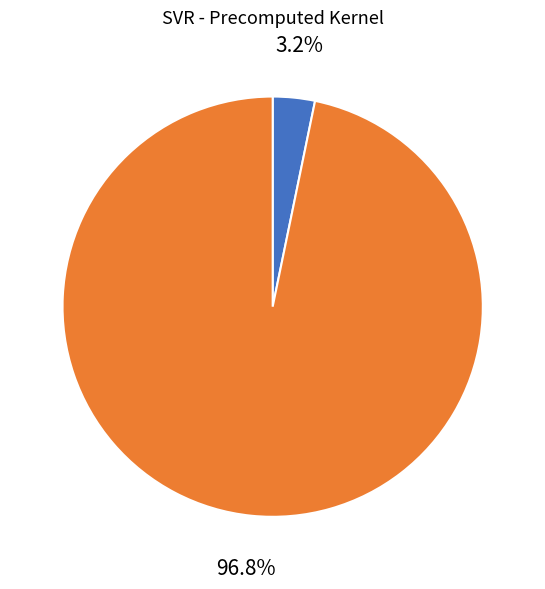

Is there a majority slice in this chart?

Yes